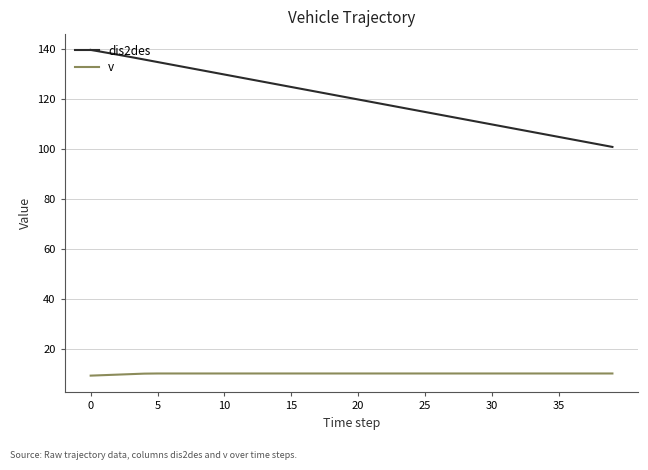

Which series has the widest spread of values?

dis2des